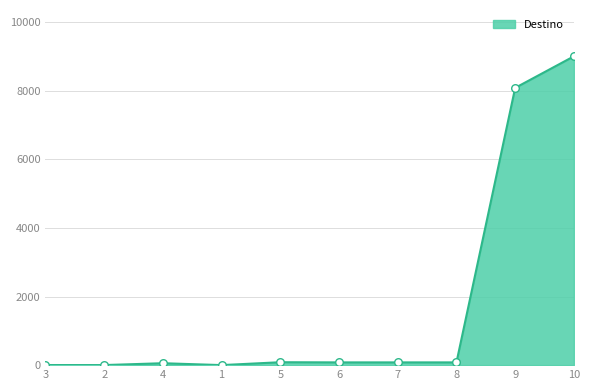

What is the difference between the maximum and minimum values?

8999